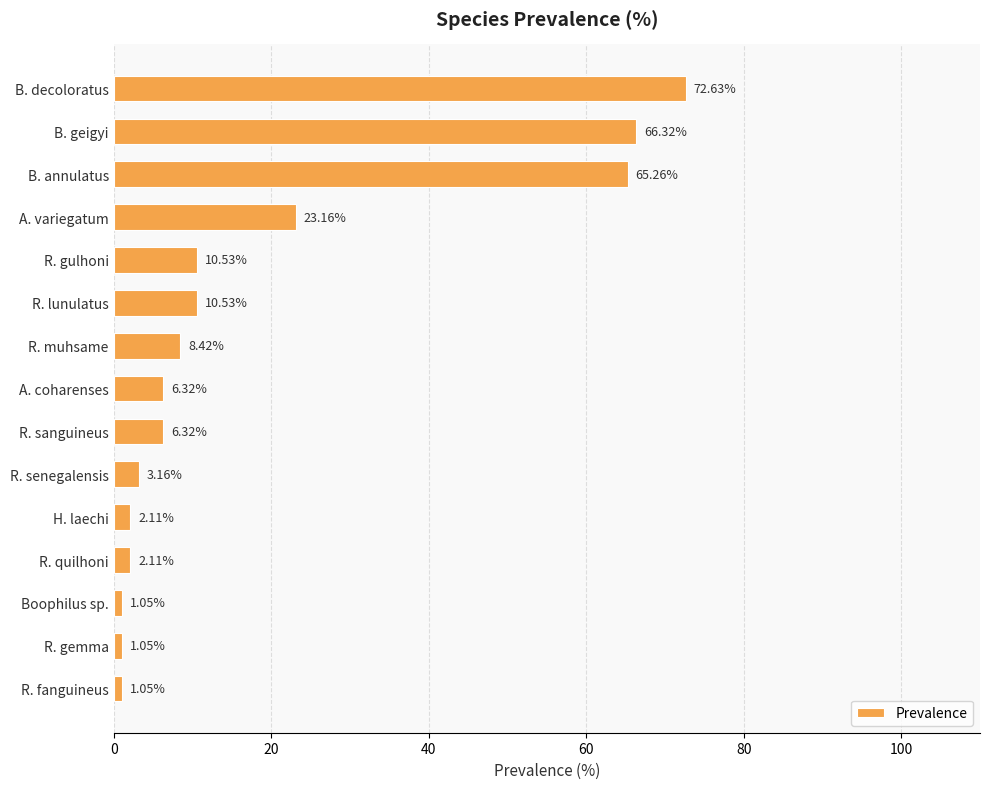

What is the label of the 3rd bar from the bottom?

Boophilus sp.